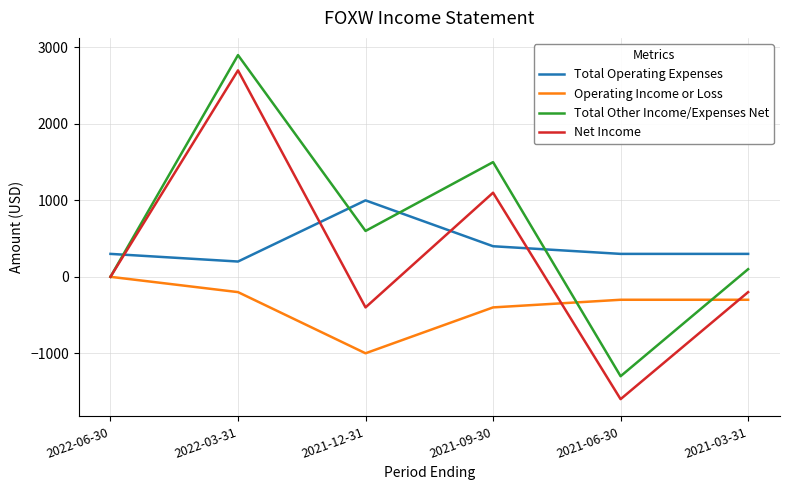

Where is Total Operating Expenses nearest to the value 600?

2021-09-30